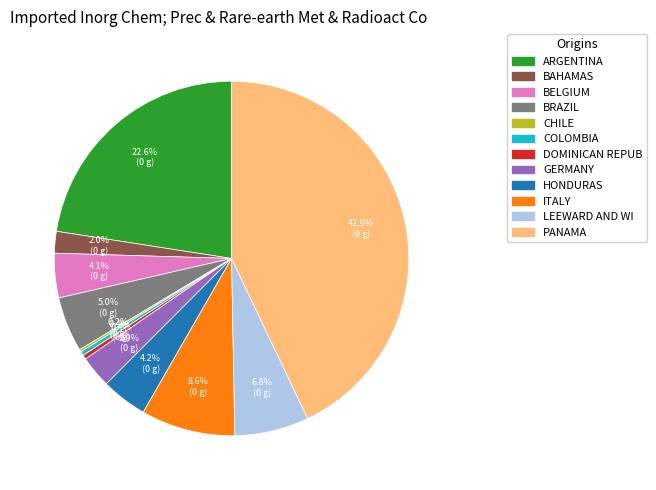

What percentage is NOT represented by ITALY?

91.4%